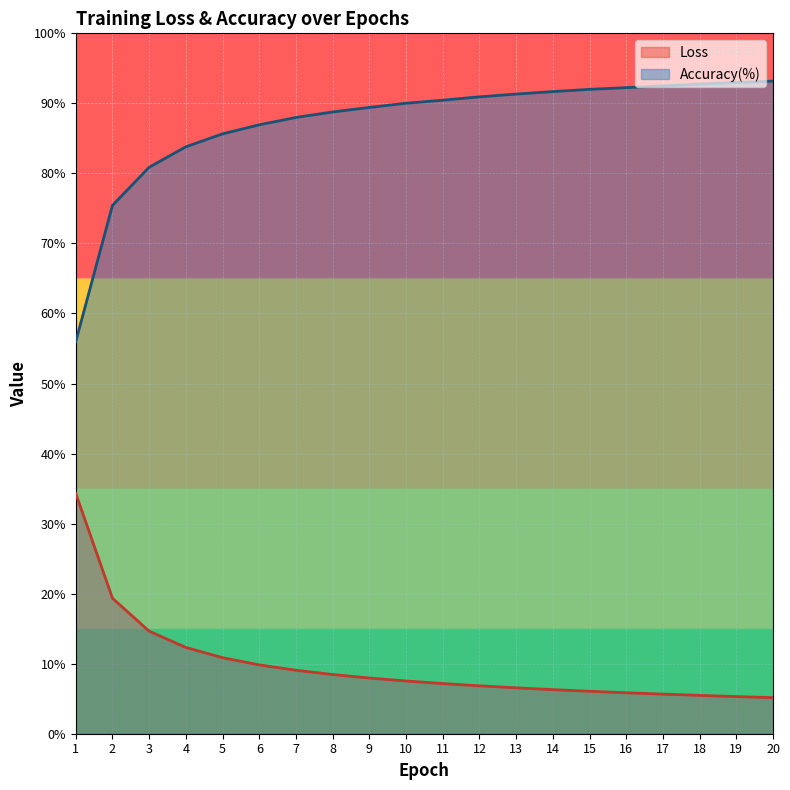

True or false: Accuracy(%) and Loss intersect in this chart.

False